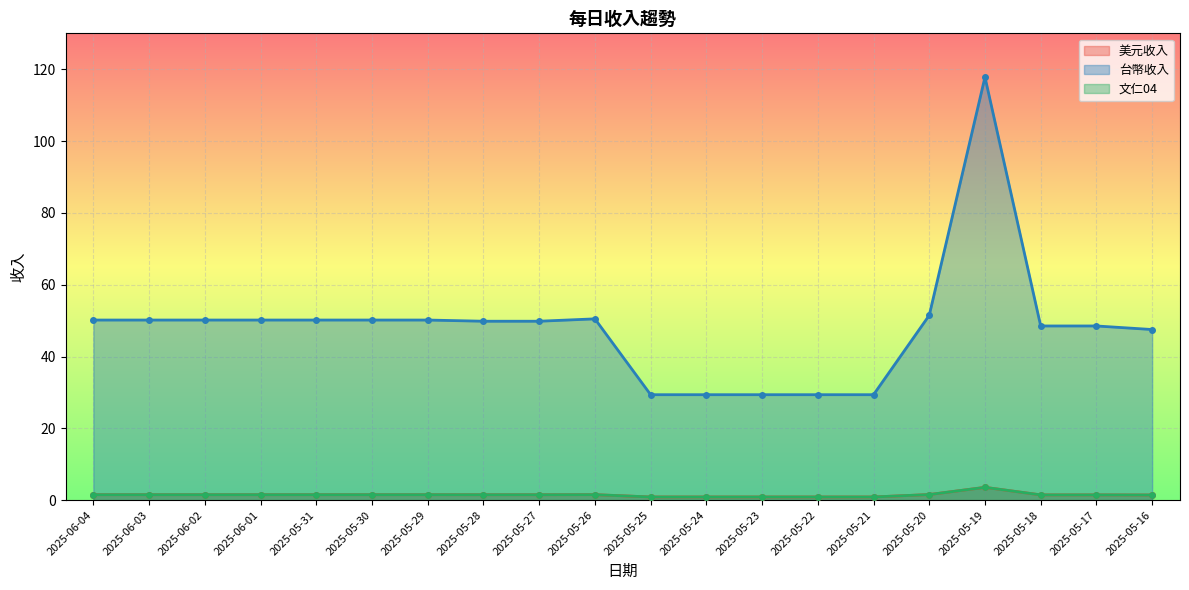

Reading left to right, extract all data points from this chart.

美元收入: 2025-06-04=1.5	2025-06-03=1.5	2025-06-02=1.5	2025-06-01=1.5	2025-05-31=1.5	2025-05-30=1.5	2025-05-29=1.5	2025-05-28=1.5	2025-05-27=1.5	2025-05-26=1.5	2025-05-25=0.9	2025-05-24=0.9	2025-05-23=0.9	2025-05-22=0.9	2025-05-21=0.9	2025-05-20=1.6	2025-05-19=3.6	2025-05-18=1.5	2025-05-17=1.5	2025-05-16=1.4
台幣收入: 2025-06-04=50.2	2025-06-03=50.2	2025-06-02=50.2	2025-06-01=50.2	2025-05-31=50.2	2025-05-30=50.2	2025-05-29=50.2	2025-05-28=49.8	2025-05-27=49.8	2025-05-26=50.5	2025-05-25=29.4	2025-05-24=29.4	2025-05-23=29.4	2025-05-22=29.4	2025-05-21=29.4	2025-05-20=51.5	2025-05-19=117.8	2025-05-18=48.5	2025-05-17=48.5	2025-05-16=47.5
文仁04: 2025-06-04=1.5	2025-06-03=1.5	2025-06-02=1.5	2025-06-01=1.5	2025-05-31=1.5	2025-05-30=1.5	2025-05-29=1.5	2025-05-28=1.5	2025-05-27=1.5	2025-05-26=1.5	2025-05-25=0.9	2025-05-24=0.9	2025-05-23=0.9	2025-05-22=0.9	2025-05-21=0.9	2025-05-20=1.6	2025-05-19=3.6	2025-05-18=1.5	2025-05-17=1.5	2025-05-16=1.4